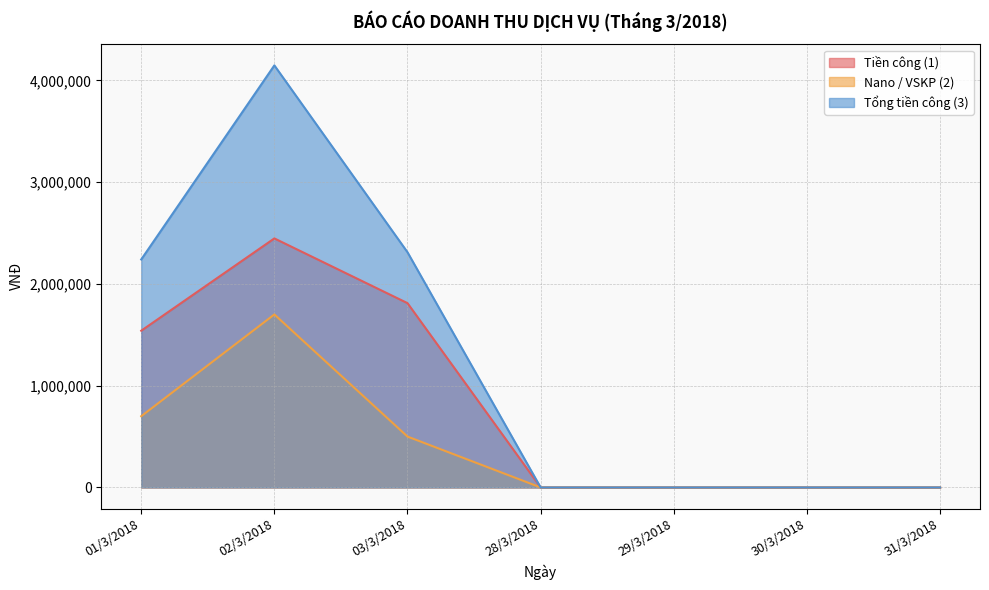

What is the greatest value displayed?

4147000